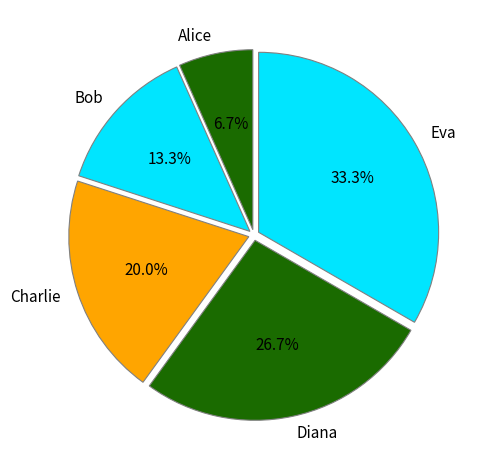

Which slice is the smallest?

Alice